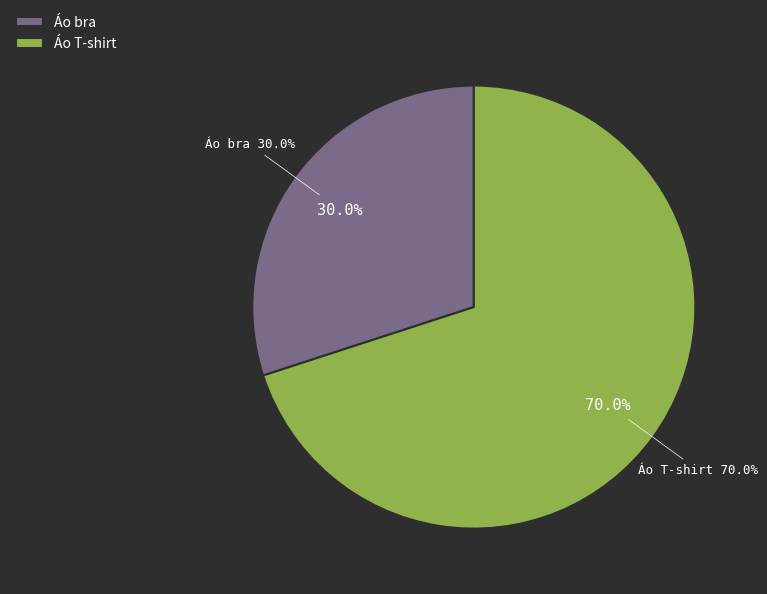

Which slice is the largest?

Áo T-shirt